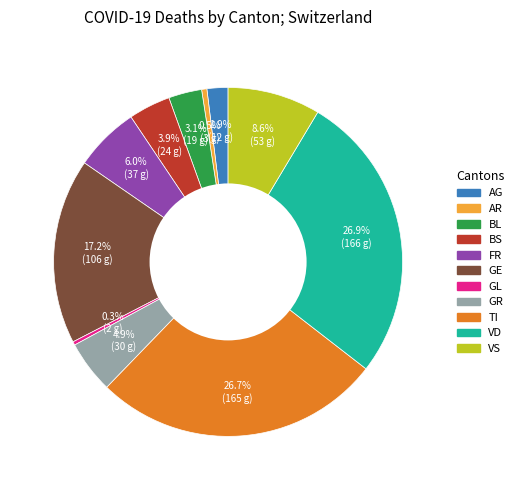

How many slices are in this pie chart?

11